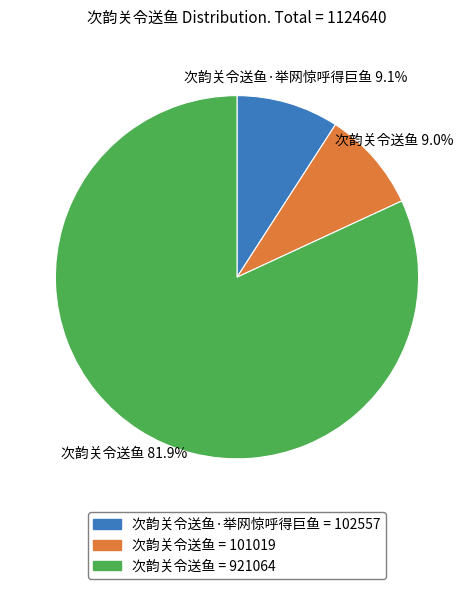

Is there a majority slice in this chart?

Yes